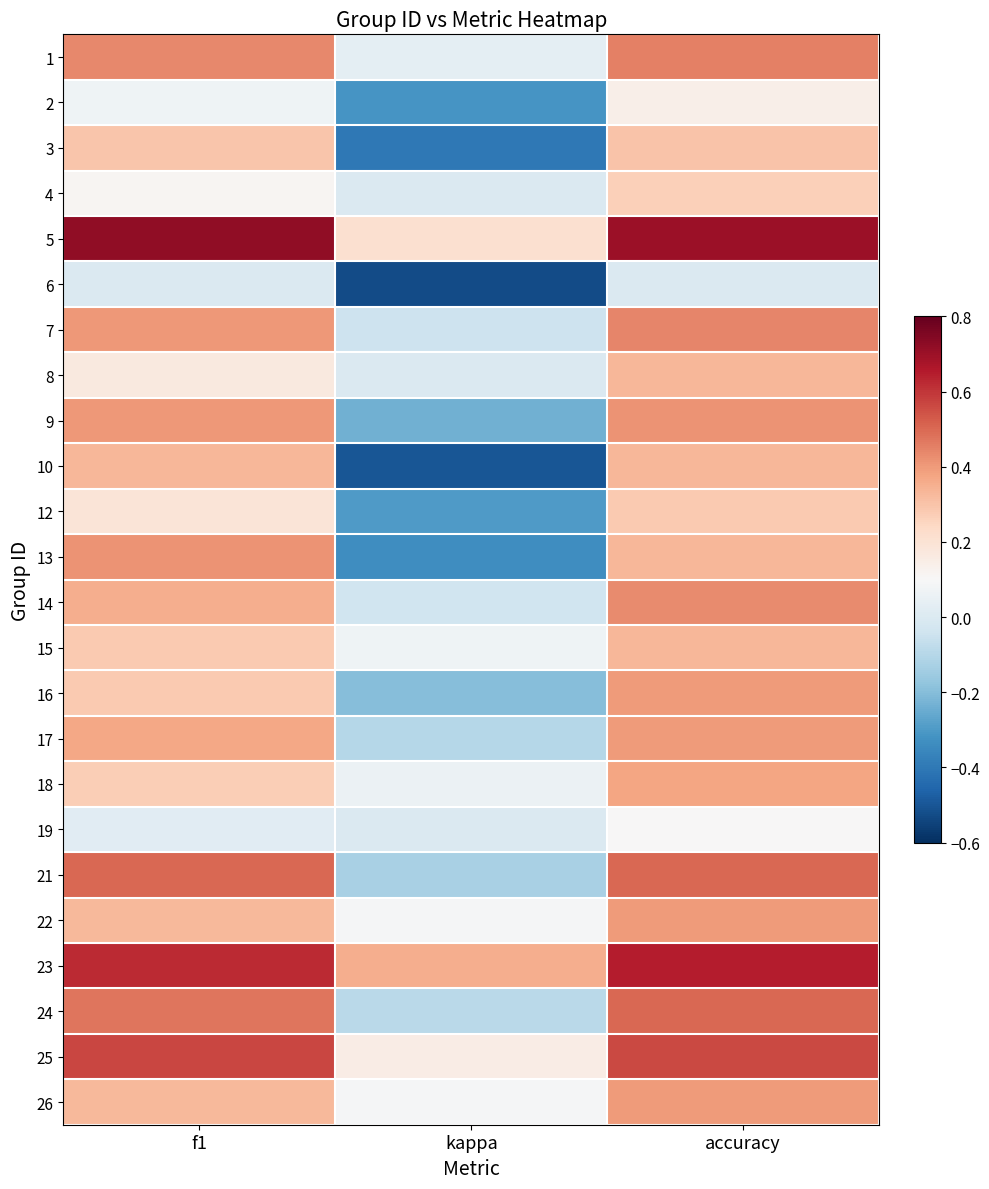

Reading left to right, transcribe all the data shown in this chart.

1: f1=0.4	kappa=0.0	accuracy=0.5
2: f1=0.1	kappa=-0.3	accuracy=0.1
3: f1=0.3	kappa=-0.4	accuracy=0.3
4: f1=0.1	kappa=0.0	accuracy=0.3
5: f1=0.7	kappa=0.2	accuracy=0.7
6: f1=0.0	kappa=-0.5	accuracy=0.0
7: f1=0.4	kappa=-0.0	accuracy=0.4
8: f1=0.2	kappa=0.0	accuracy=0.3
9: f1=0.4	kappa=-0.2	accuracy=0.4
10: f1=0.3	kappa=-0.5	accuracy=0.3
12: f1=0.2	kappa=-0.3	accuracy=0.3
13: f1=0.4	kappa=-0.3	accuracy=0.3
14: f1=0.4	kappa=-0.0	accuracy=0.4
15: f1=0.3	kappa=0.1	accuracy=0.3
16: f1=0.3	kappa=-0.2	accuracy=0.4
17: f1=0.4	kappa=-0.1	accuracy=0.4
18: f1=0.3	kappa=0.1	accuracy=0.4
19: f1=0.0	kappa=0.0	accuracy=0.1
21: f1=0.5	kappa=-0.1	accuracy=0.5
22: f1=0.3	kappa=0.1	accuracy=0.4
23: f1=0.6	kappa=0.4	accuracy=0.6
24: f1=0.5	kappa=-0.1	accuracy=0.5
25: f1=0.6	kappa=0.2	accuracy=0.6
26: f1=0.3	kappa=0.1	accuracy=0.4